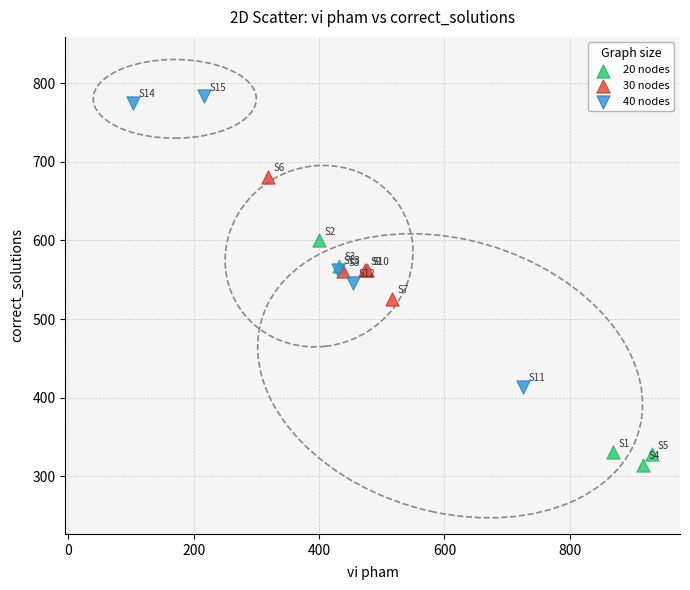

Which series contains the lowest Y value?

20 nodes